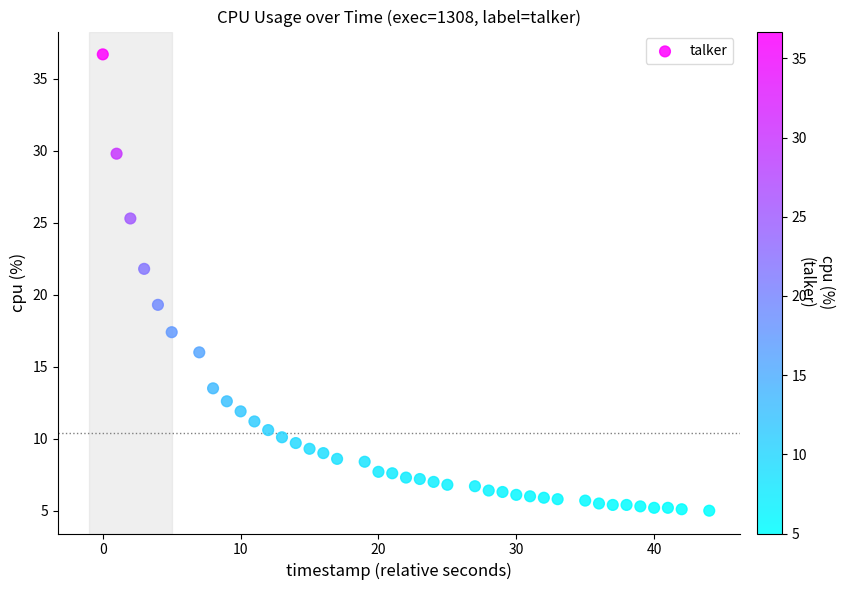

What Y value in the scatter plot is closest to 20?

19.3